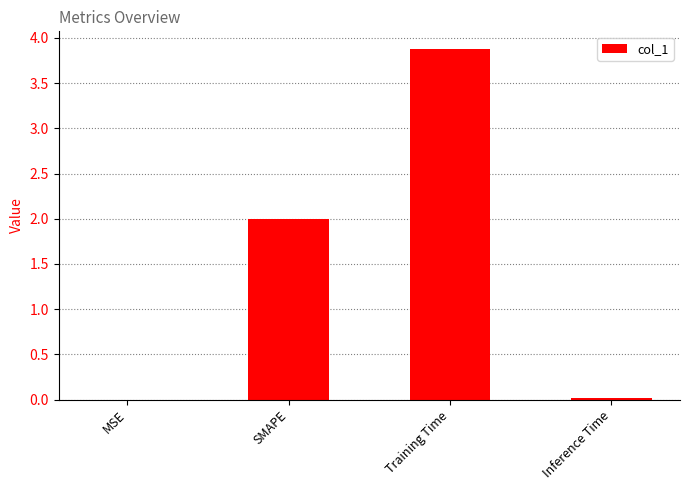

What is the sum of all values?

5.9